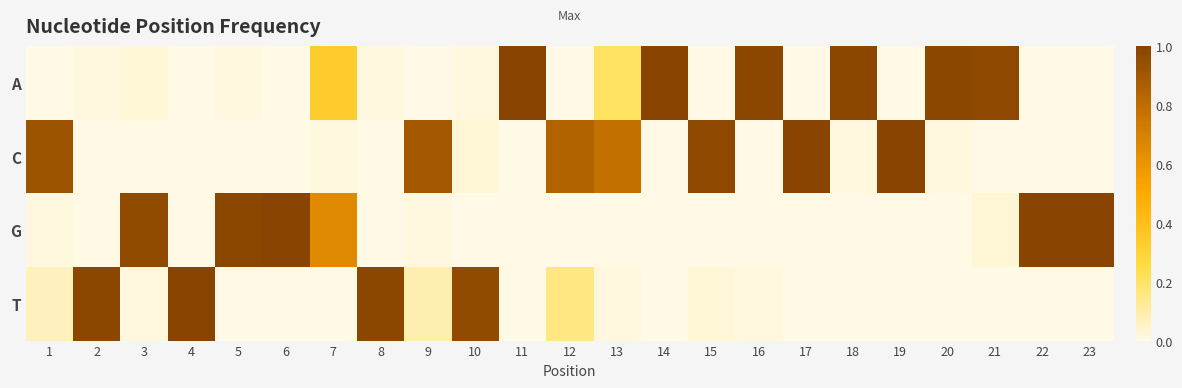

What is the greatest value displayed?

1.0